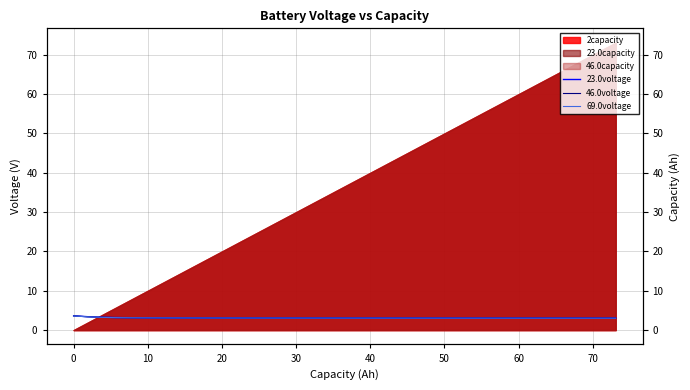

Is the value of 46.0voltage at 40 greater than the value of 23.0voltage at 50?

Yes